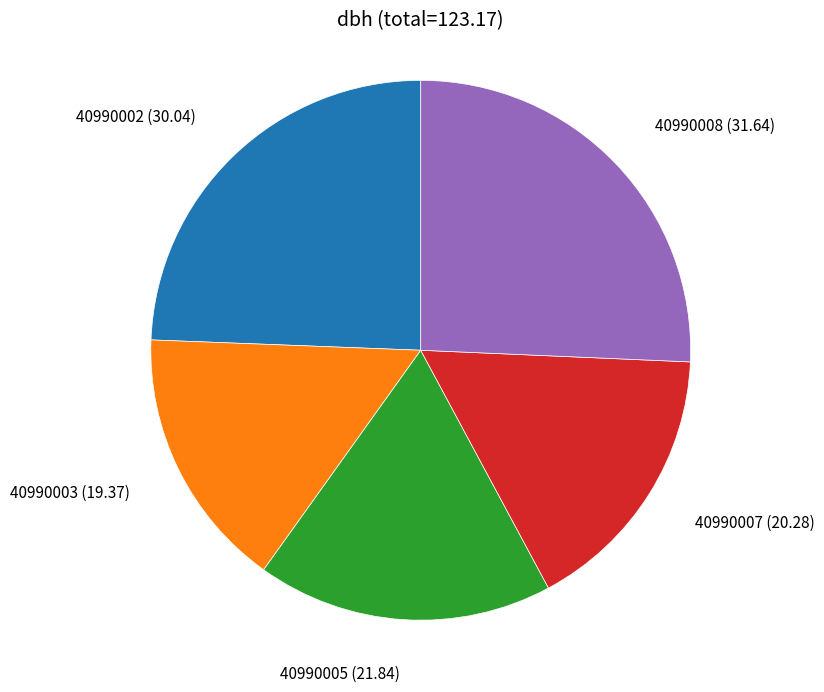

Which category has the biggest portion of the pie?

40990008